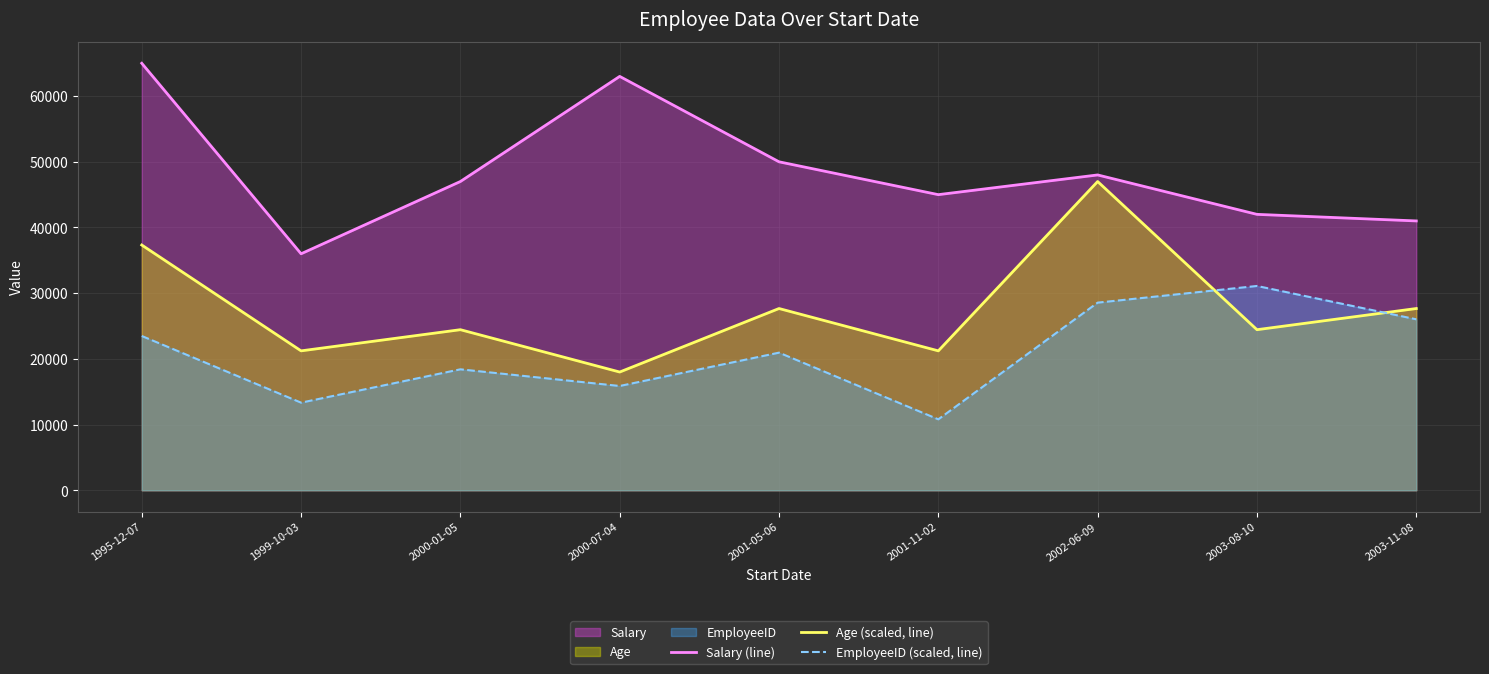

List the series in order of their peak value, lowest first.

EmployeeID (scaled, line), Age (scaled, line), Salary (line)